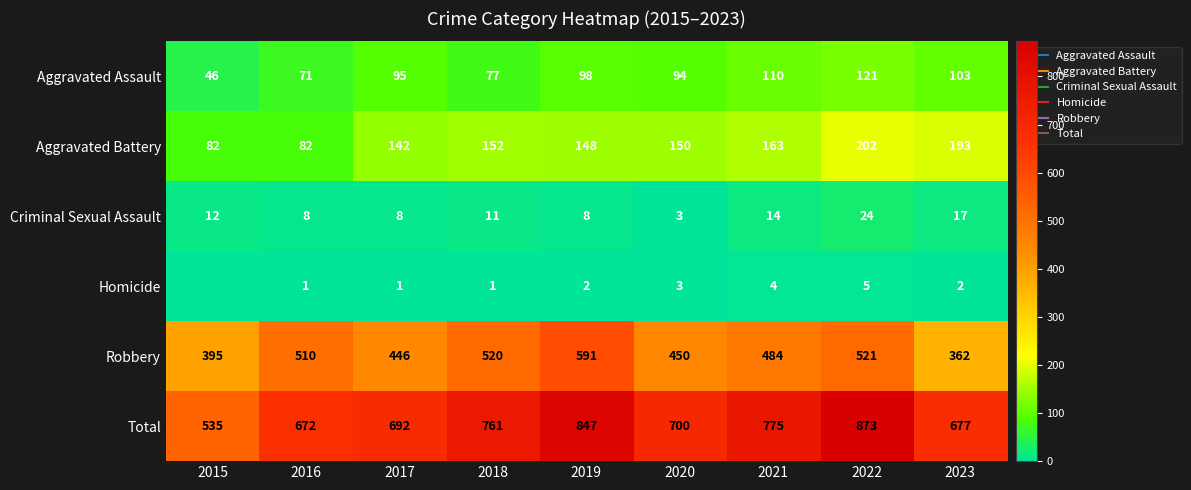

Between 2018 and 2015, which is larger?

2018